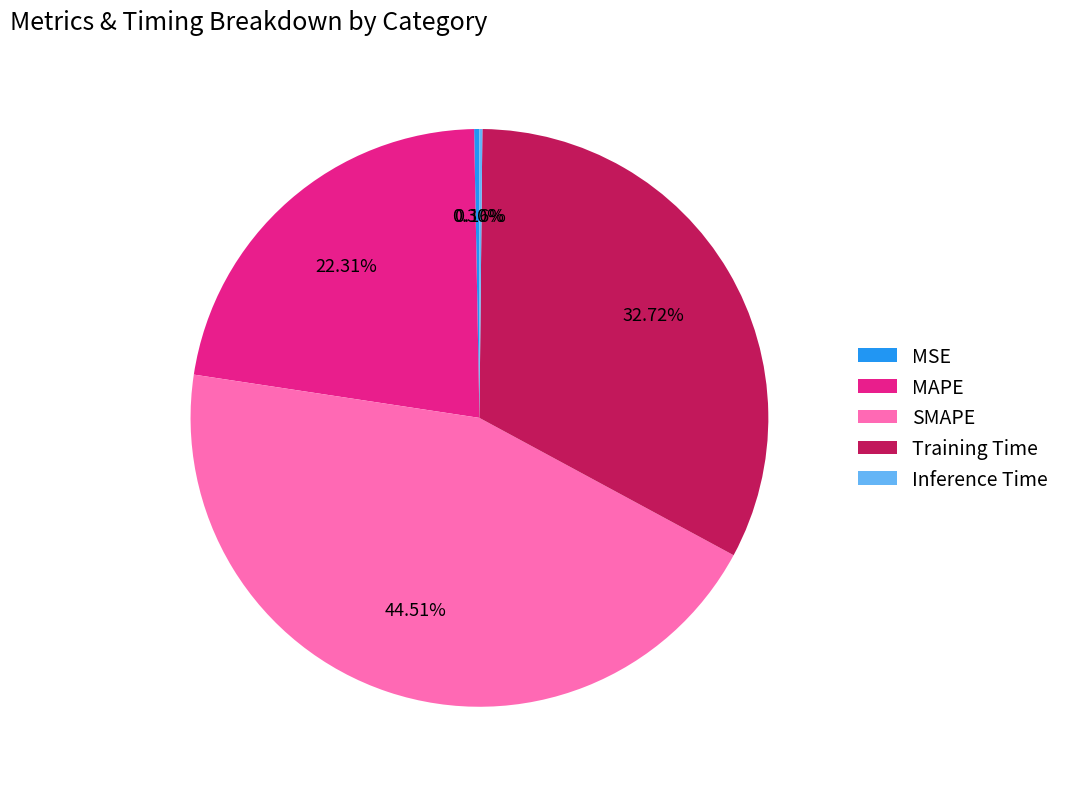

To the nearest percent, what is the average slice percentage?

20%